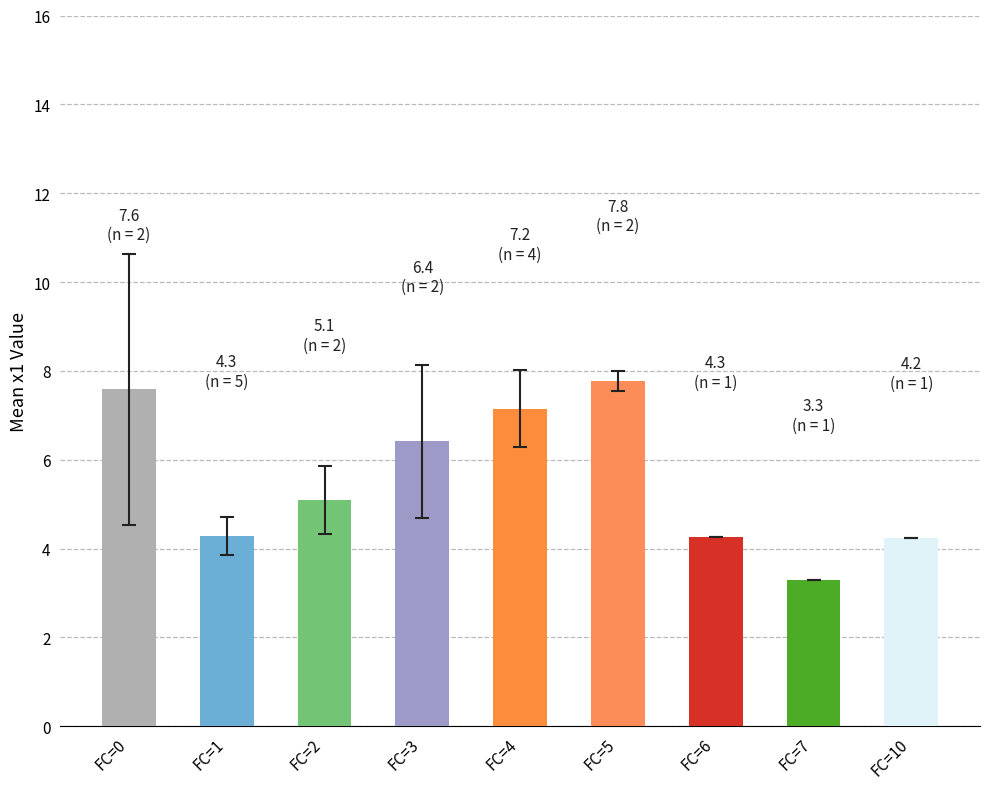

The value at FC=1 is 2.3. True or false?

False